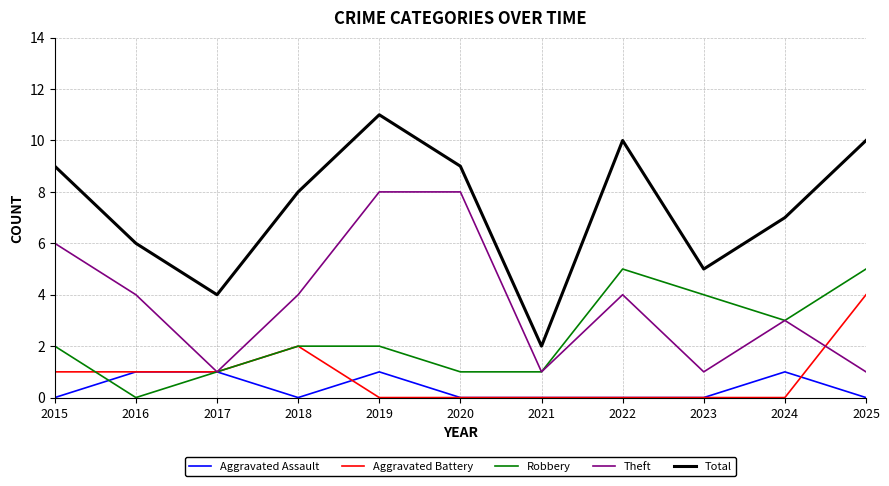

True or false: Aggravated Battery and Total intersect in this chart.

False